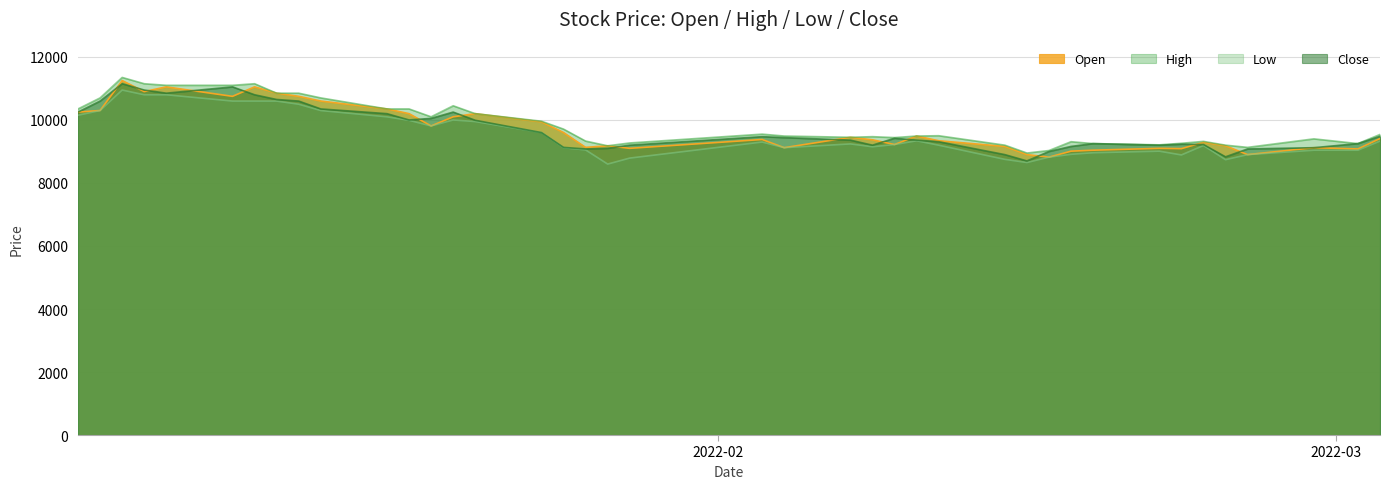

What is the minimum value shown in the chart?

8600